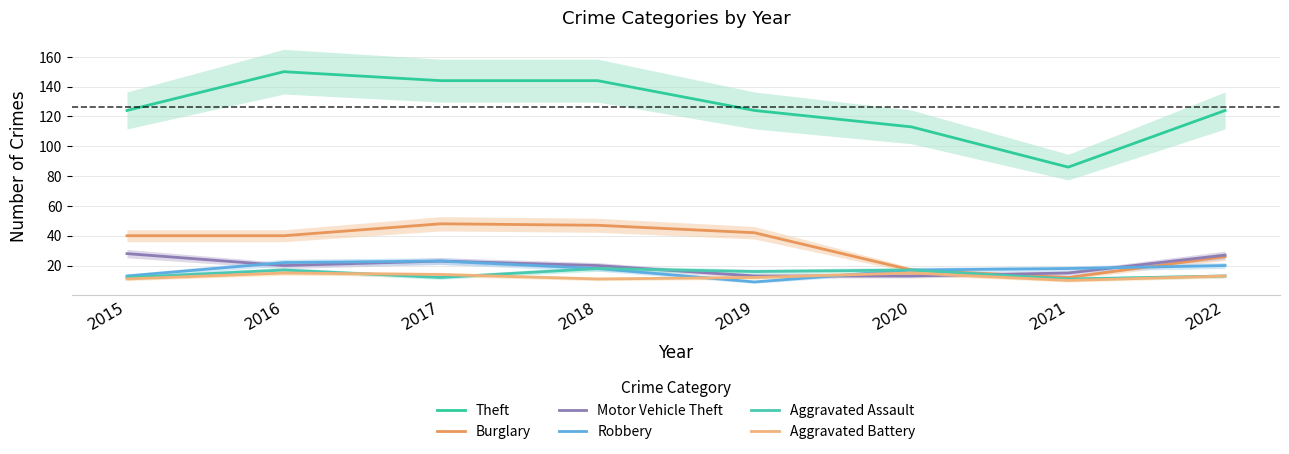

At which category does Aggravated Battery reach its first local valley?

2018